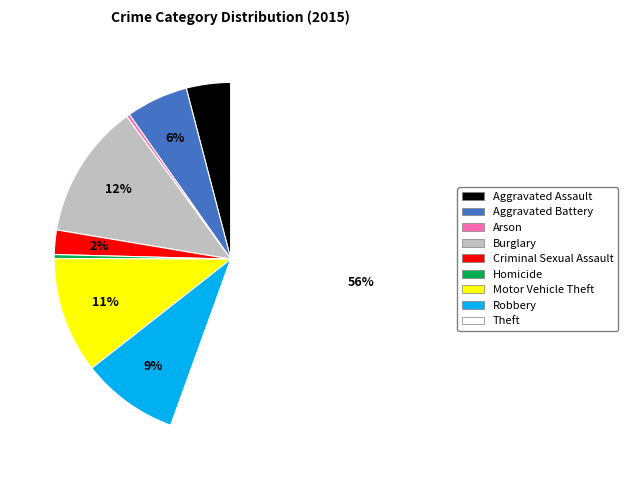

Is the sum of Motor Vehicle Theft and Arson greater than half?

No